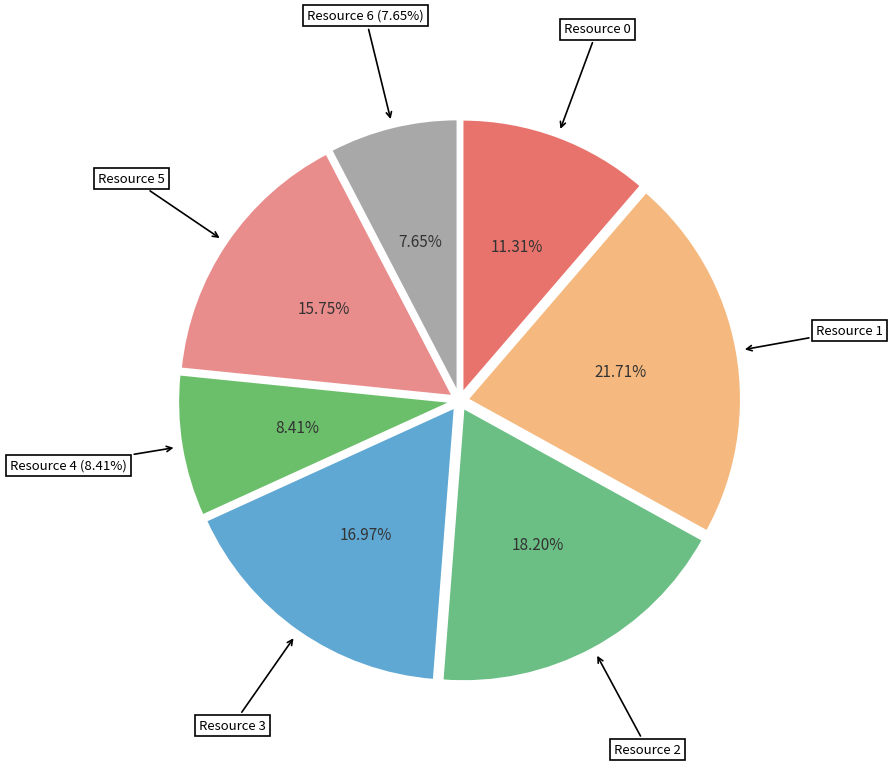

Rank the categories by value from lowest to highest.

Resource 6, Resource 4, Resource 0, Resource 5, Resource 3, Resource 2, Resource 1